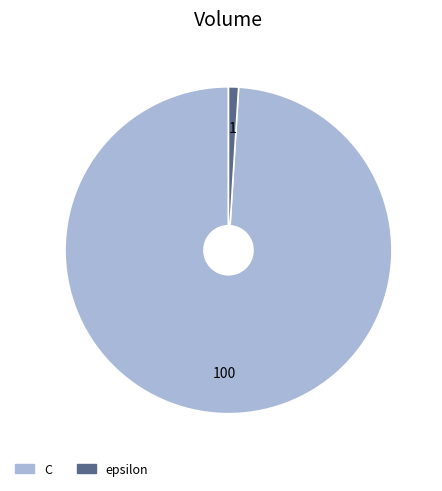

True or false: C accounts for 91% of the total.

False